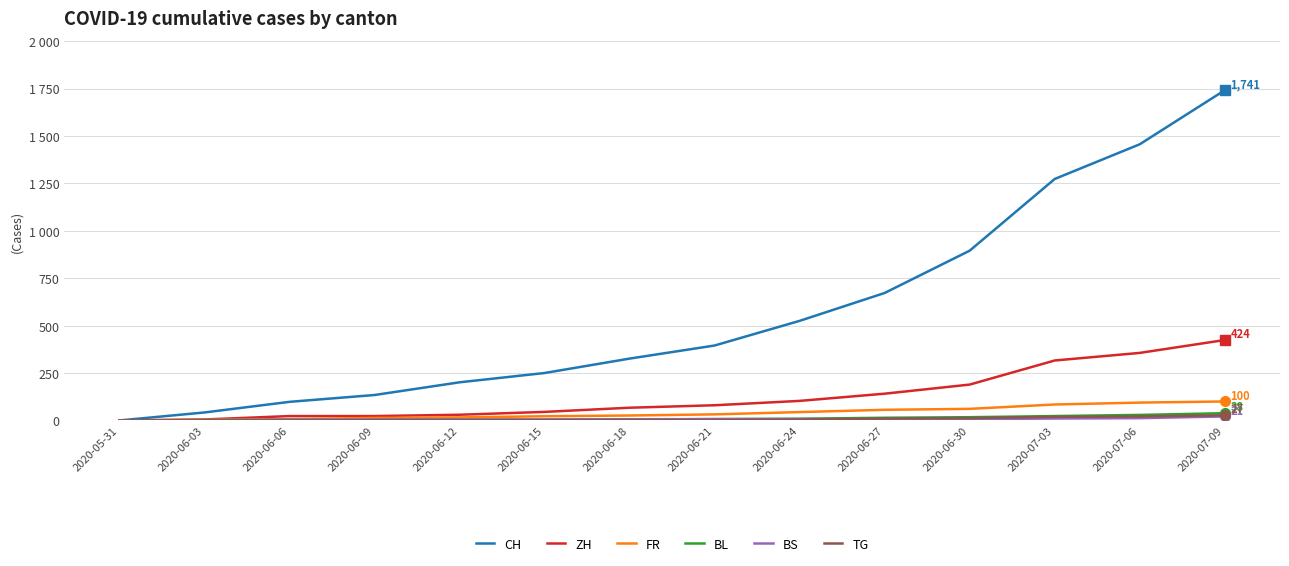

Does the chart display data point markers on the line(s)?

No